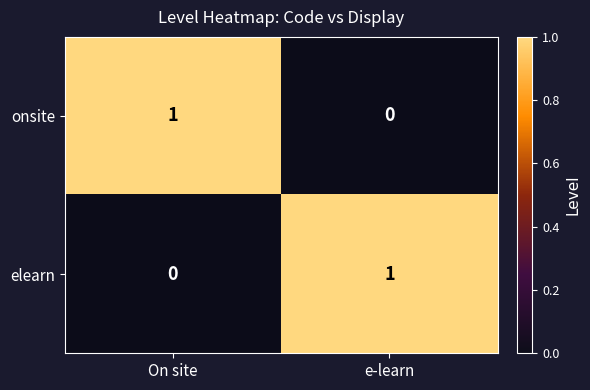

Reading right to left, transcribe all the data shown in this chart.

onsite: e-learn=0	On site=1
elearn: e-learn=1	On site=0